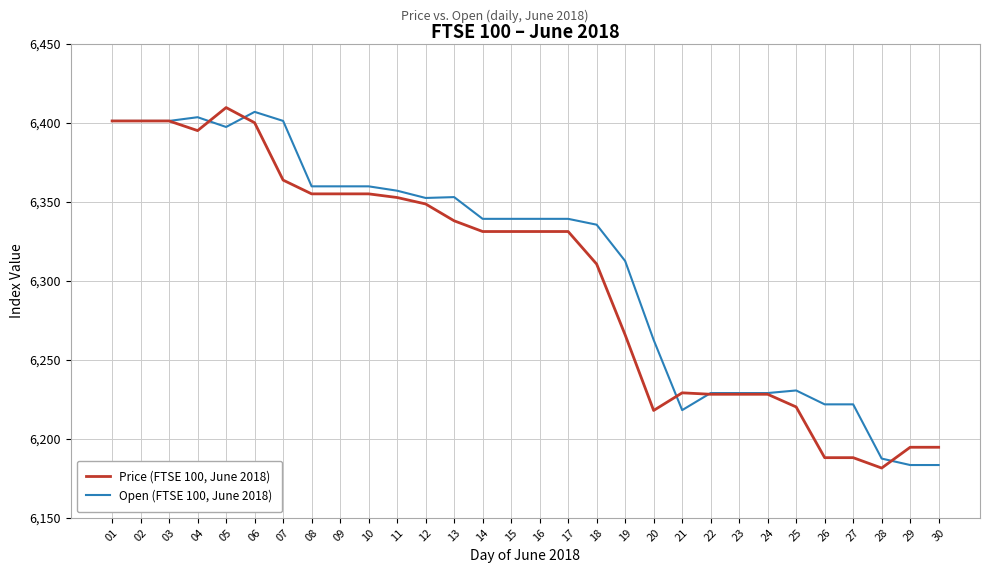

What is the spread (max minus min) of values at 23?

0.8